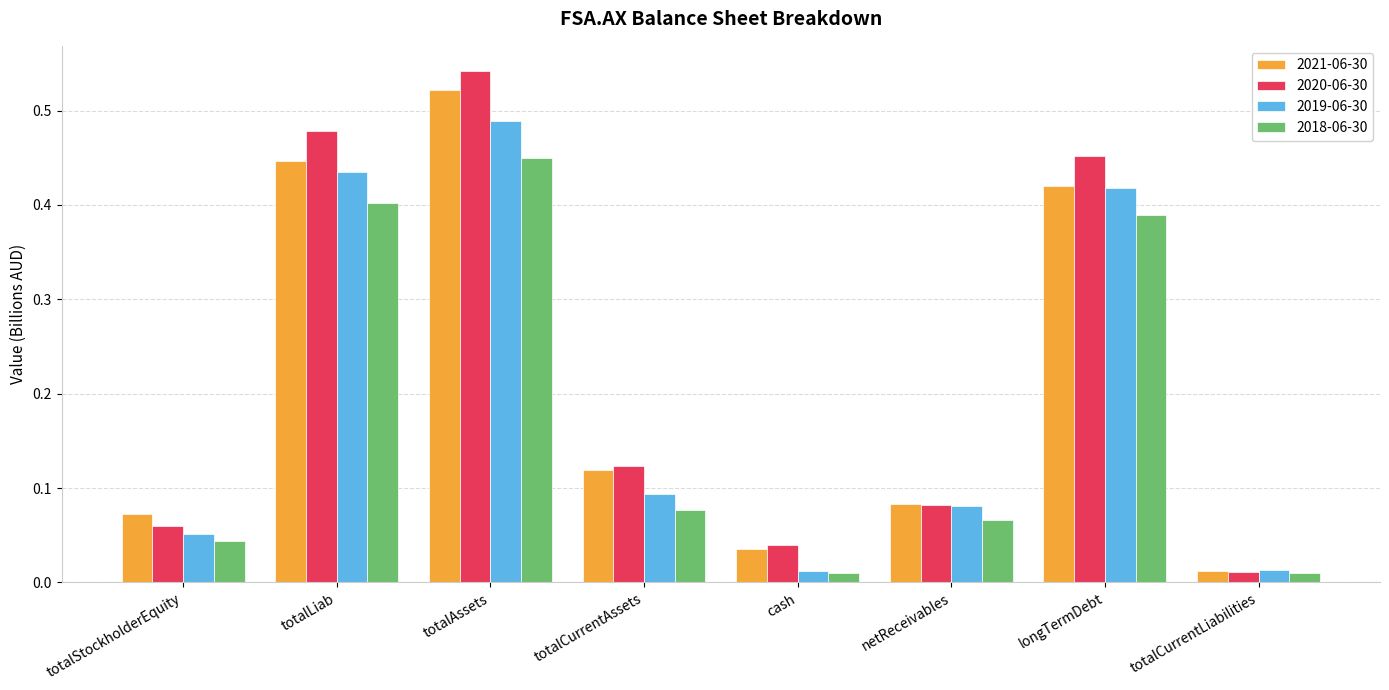

Is the value of 2019-06-30 at netReceivables greater than the value of 2020-06-30 at totalStockholderEquity?

Yes